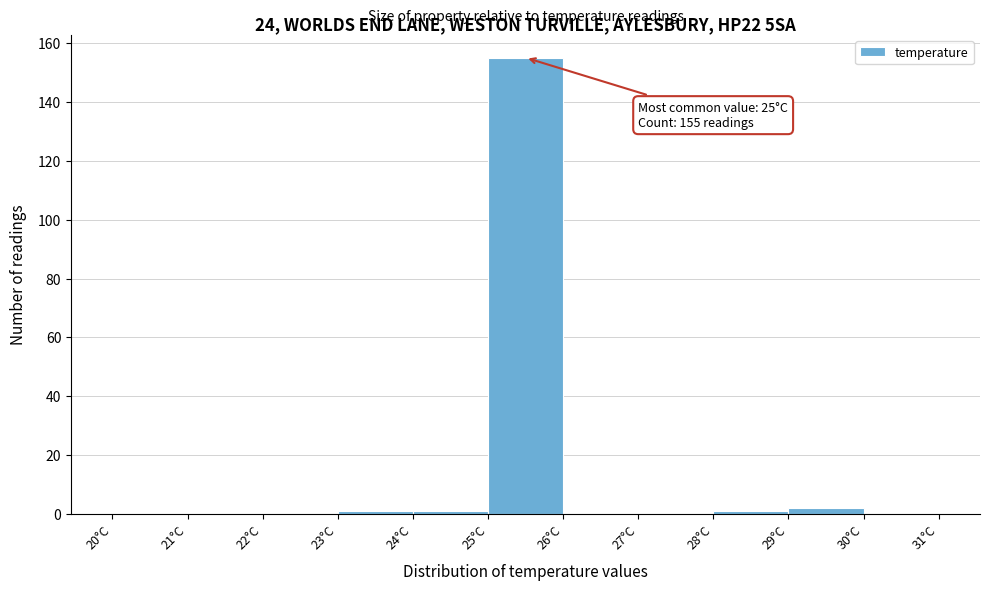

Which range on the x-axis has the tallest bar?

25 to 26